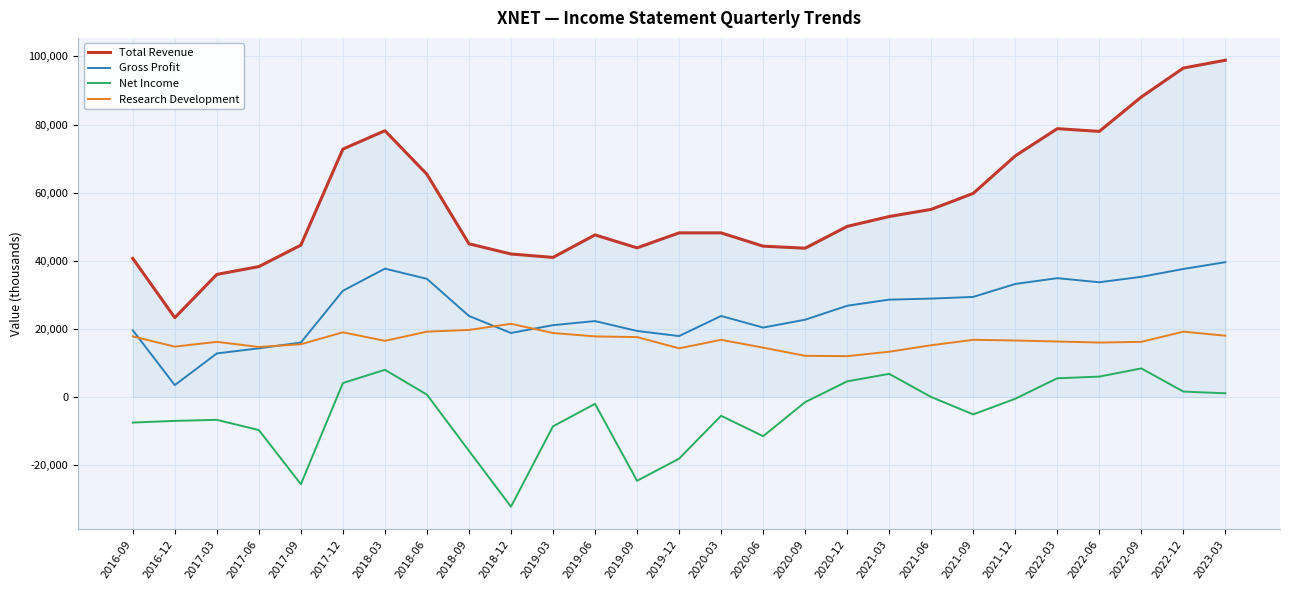

Where does the Gross Profit series first go above 23800?

2017-12